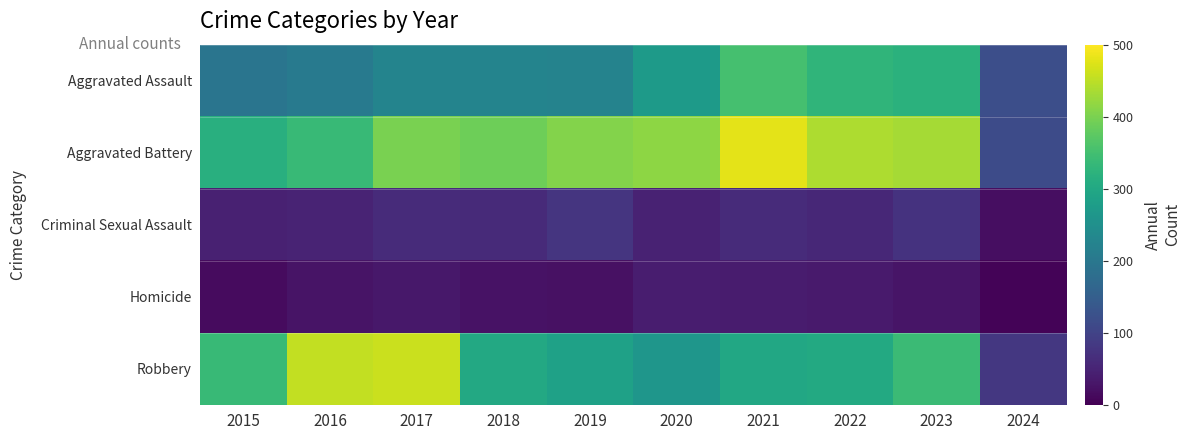

Reading left to right, extract all data points from this chart.

Aggravated Assault: 2015=194	2016=206	2017=225	2018=225	2019=223	2020=273	2021=352	2022=327	2023=320	2024=121
Aggravated Battery: 2015=316	2016=336	2017=400	2018=389	2019=407	2020=416	2021=479	2022=439	2023=432	2024=114
Criminal Sexual Assault: 2015=46	2016=50	2017=62	2018=60	2019=77	2020=48	2021=61	2022=55	2023=73	2024=18
Homicide: 2015=15	2016=26	2017=33	2018=25	2019=22	2020=41	2021=38	2022=36	2023=28	2024=5
Robbery: 2015=337	2016=454	2017=460	2018=301	2019=287	2020=263	2021=300	2022=304	2023=341	2024=81